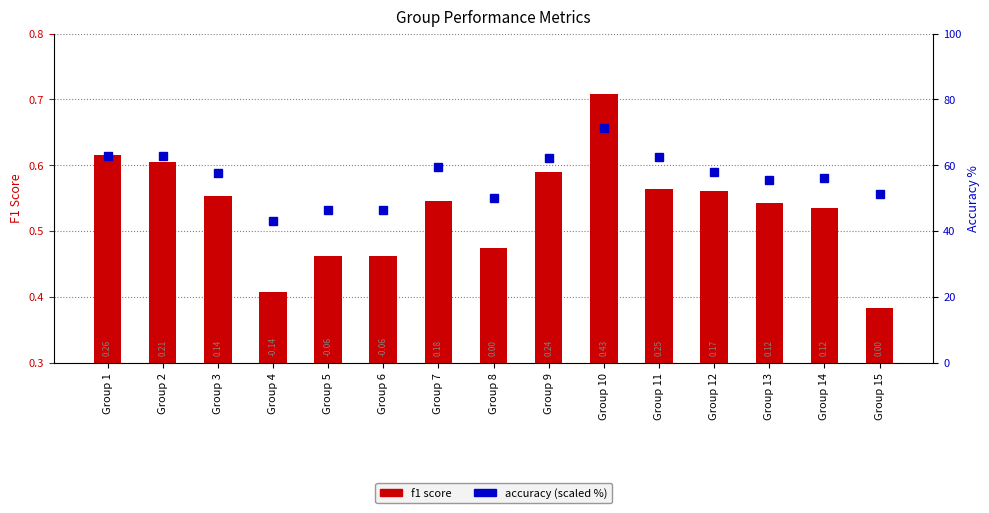

What is the sum of all accuracy (scaled) values?

845.6